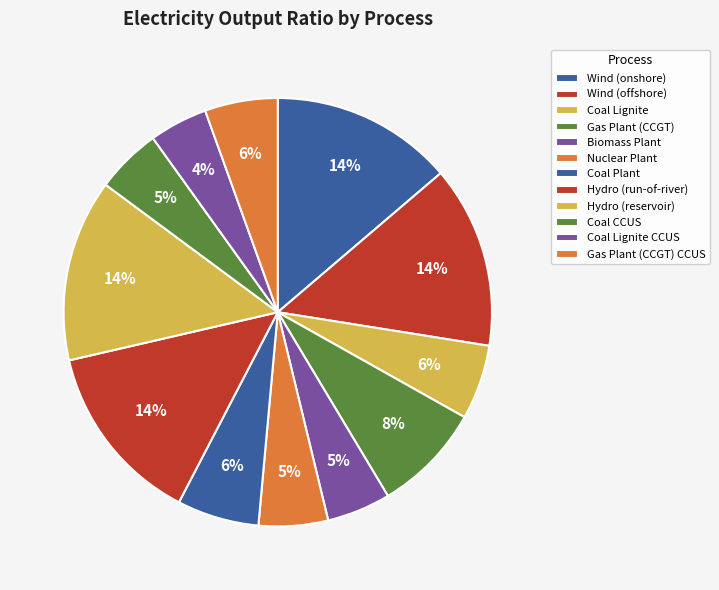

The Wind (onshore) slice represents 14% of the pie. True or false?

True